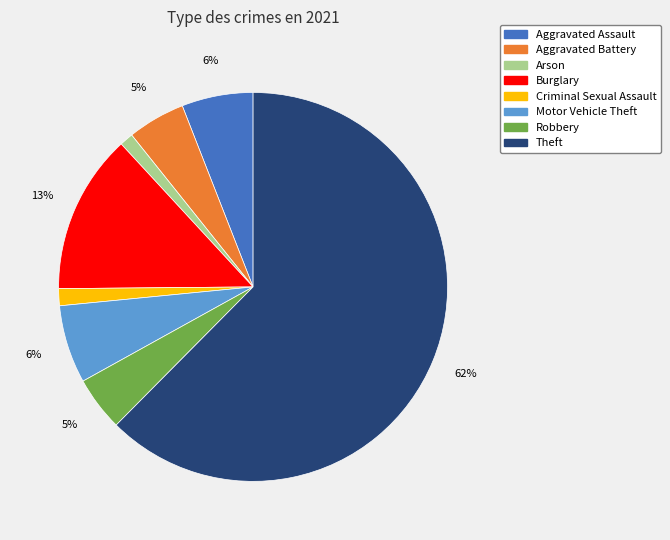

Is the sum of Burglary and Aggravated Battery greater than half?

No